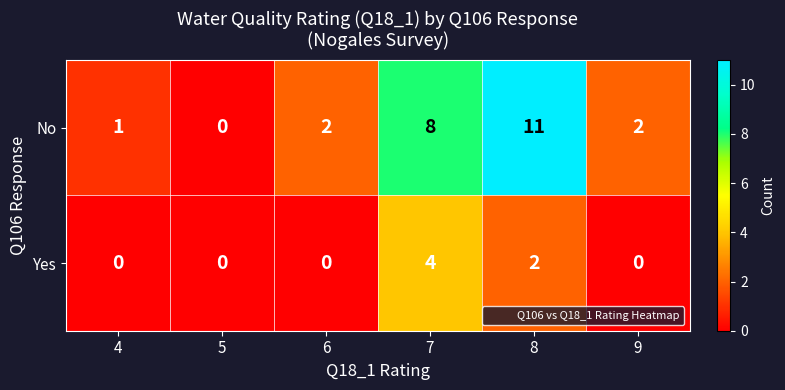

What is the difference between the second highest and minimum values in the No series?

8